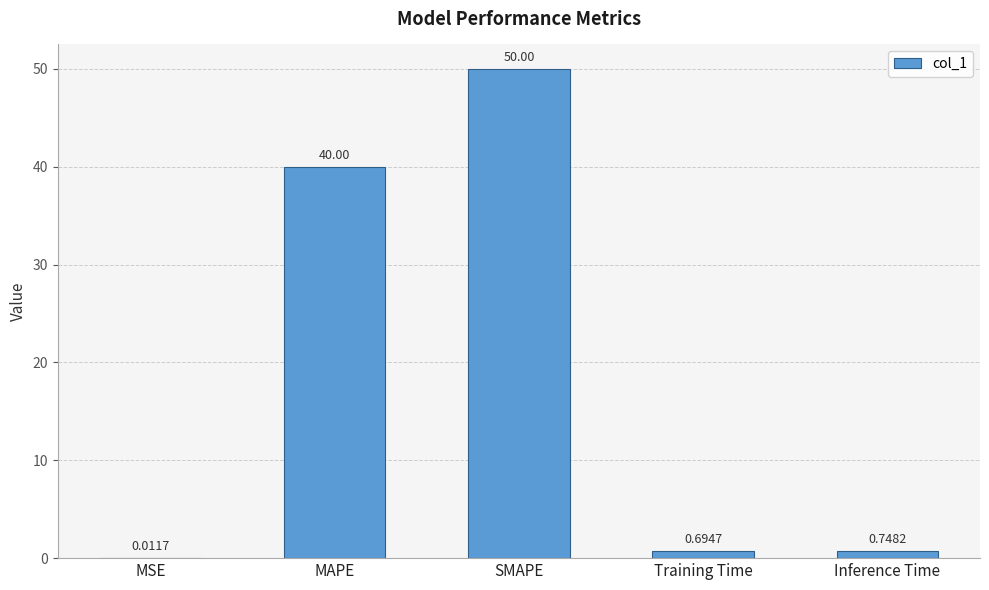

Which category has the highest value across all series?

SMAPE